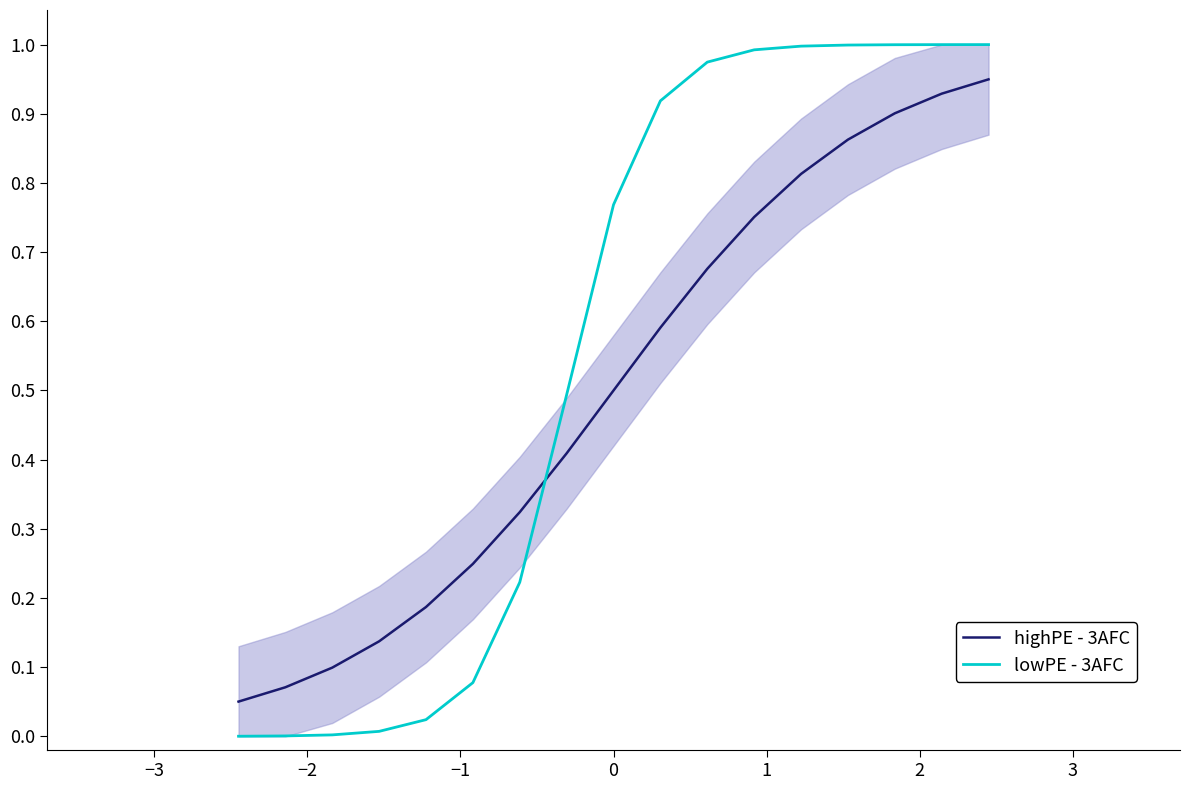

What is the difference between the maximum and second lowest values in the lowPE - 3AFC series?

1.0